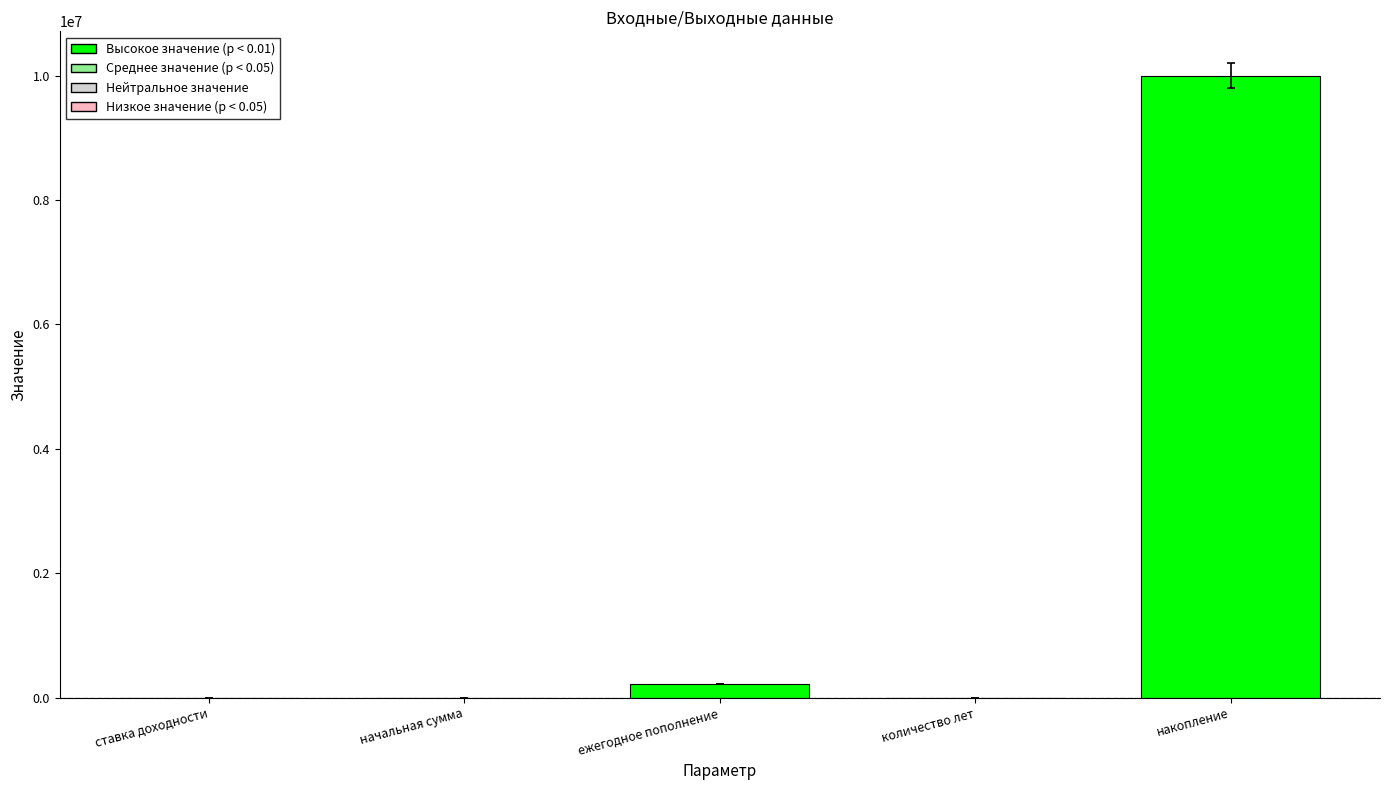

What is the change in value from начальная сумма to ежегодное пополнение?

+218949.3